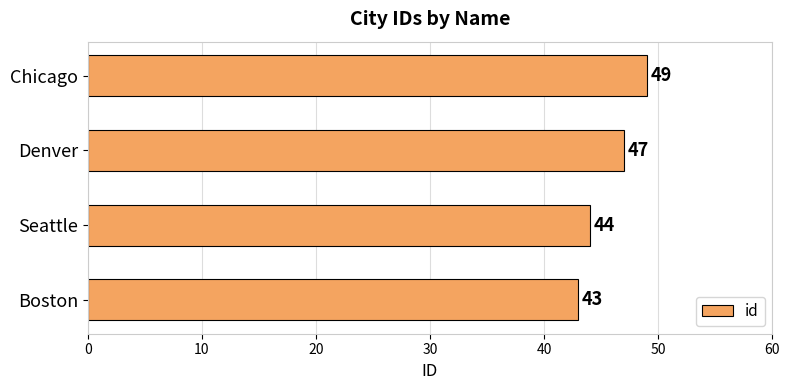

Which has a higher value, Denver or Chicago?

Chicago